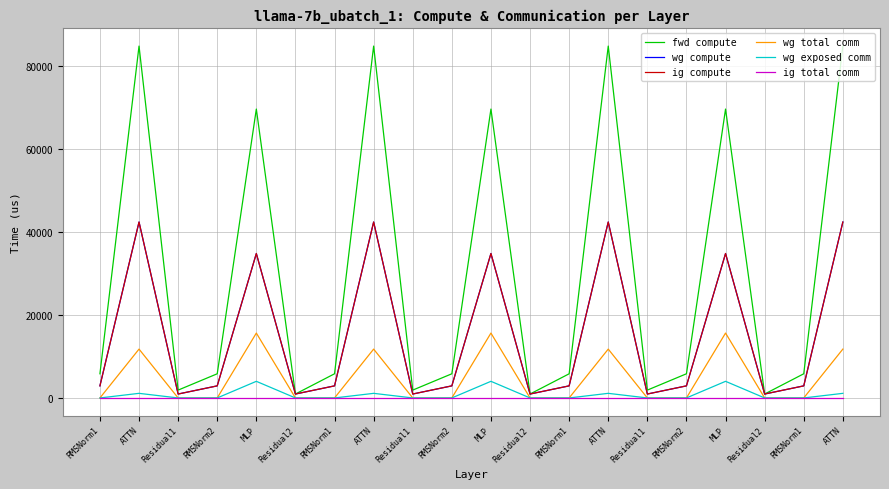

Is this an area chart (filled region under the line)?

No